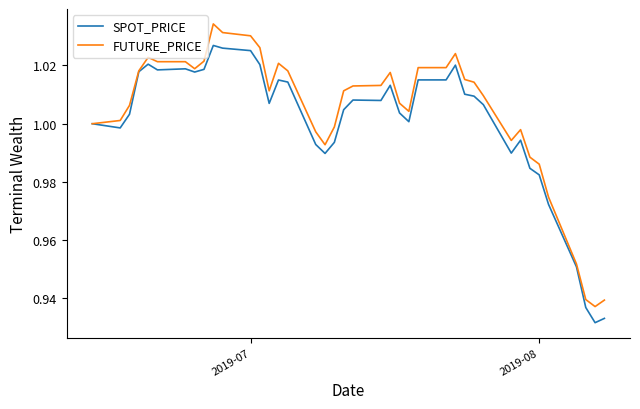

Is this an area chart (filled region under the line)?

No